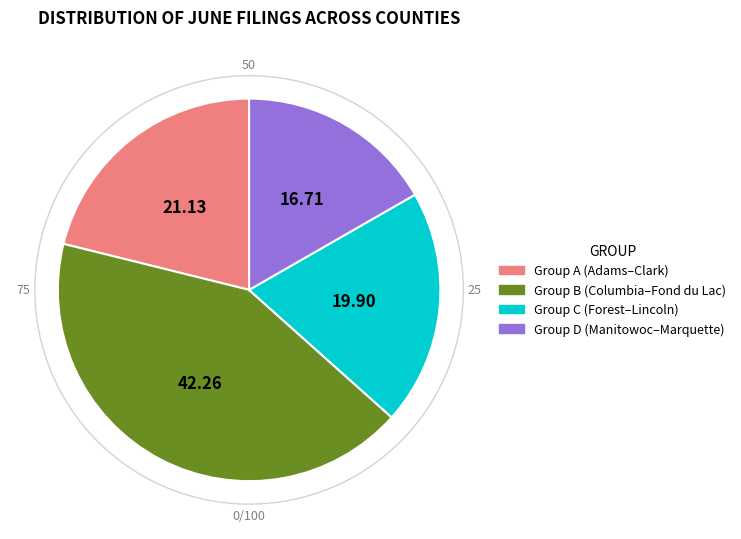

How many segments does this pie chart have?

4